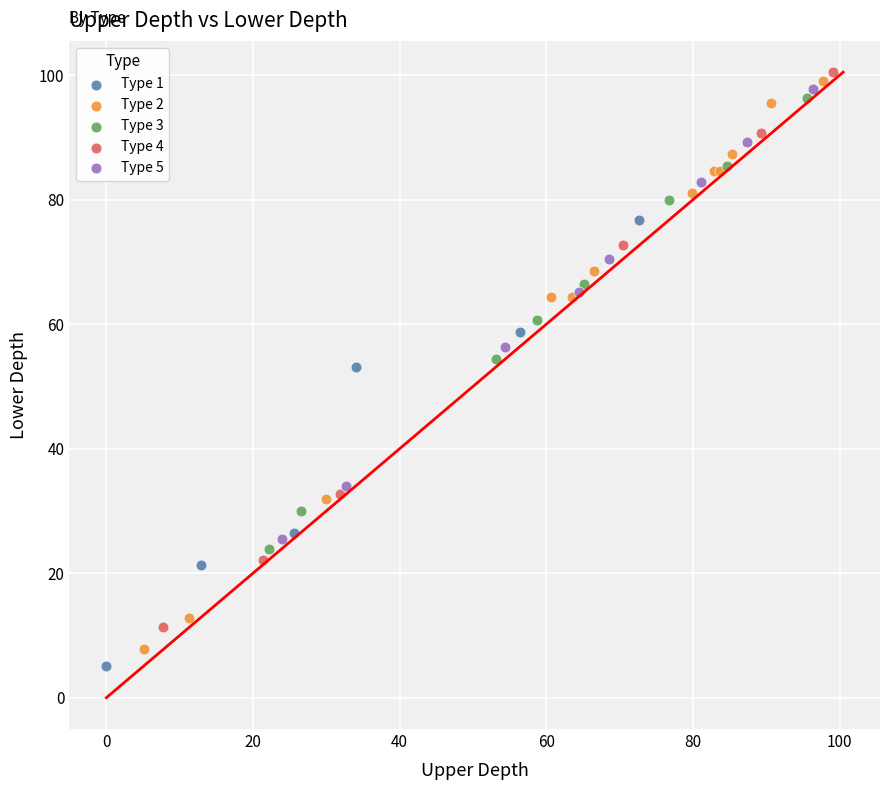

What are all the series names shown in the legend?

Type 1, Type 2, Type 3, Type 4, Type 5